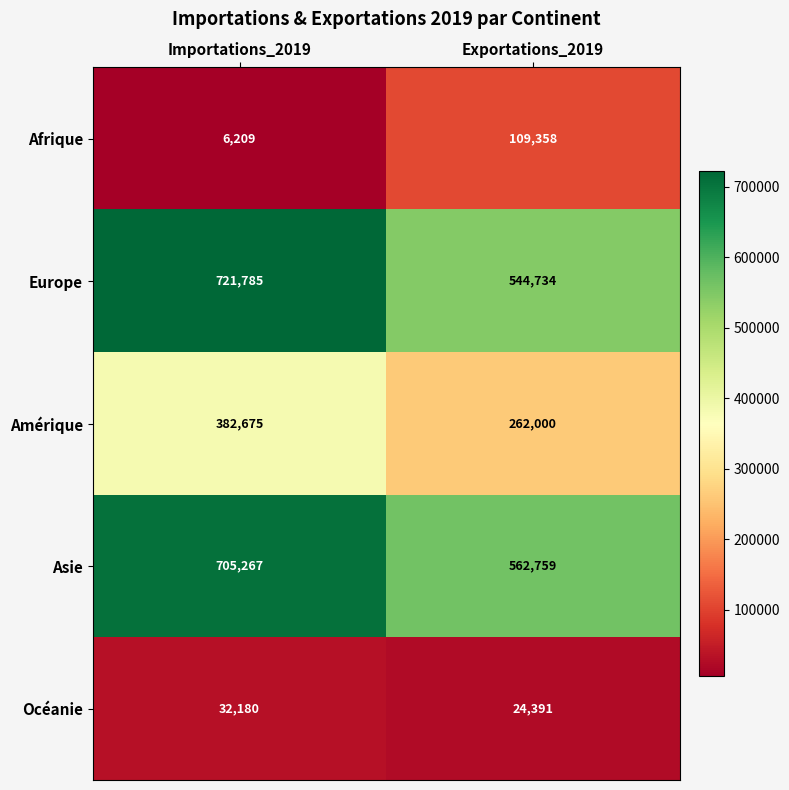

Rank the series by their maximum value, from highest to lowest.

Europe, Asie, Amérique, Afrique, Océanie